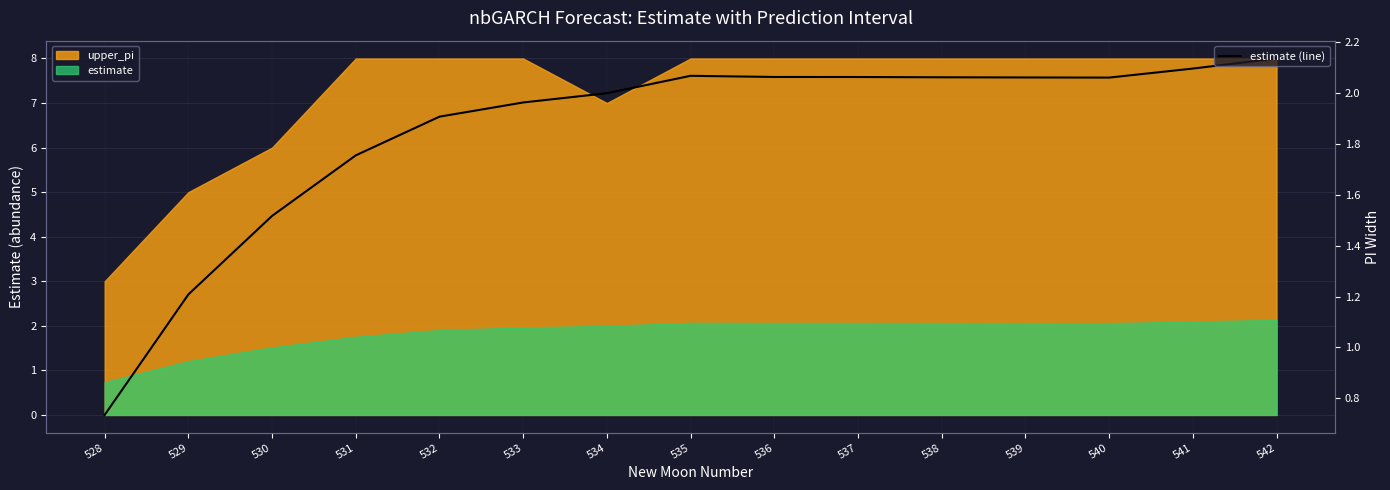

How many points are higher than both their immediate neighbors (excluding endpoints)?

1